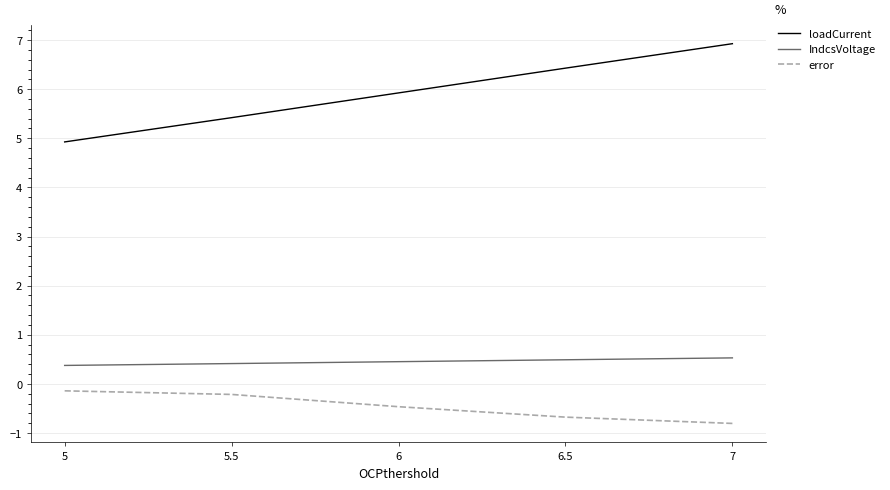

The error series shows -0.3 at 7. True or false?

False